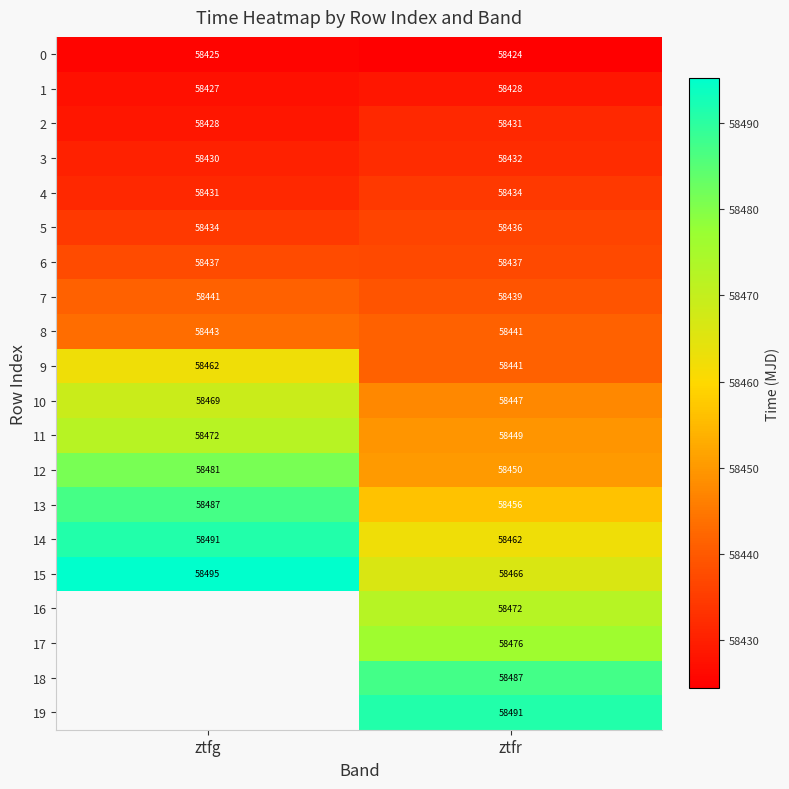

List the labels in order of 5 value, smallest first.

ztfg, ztfr